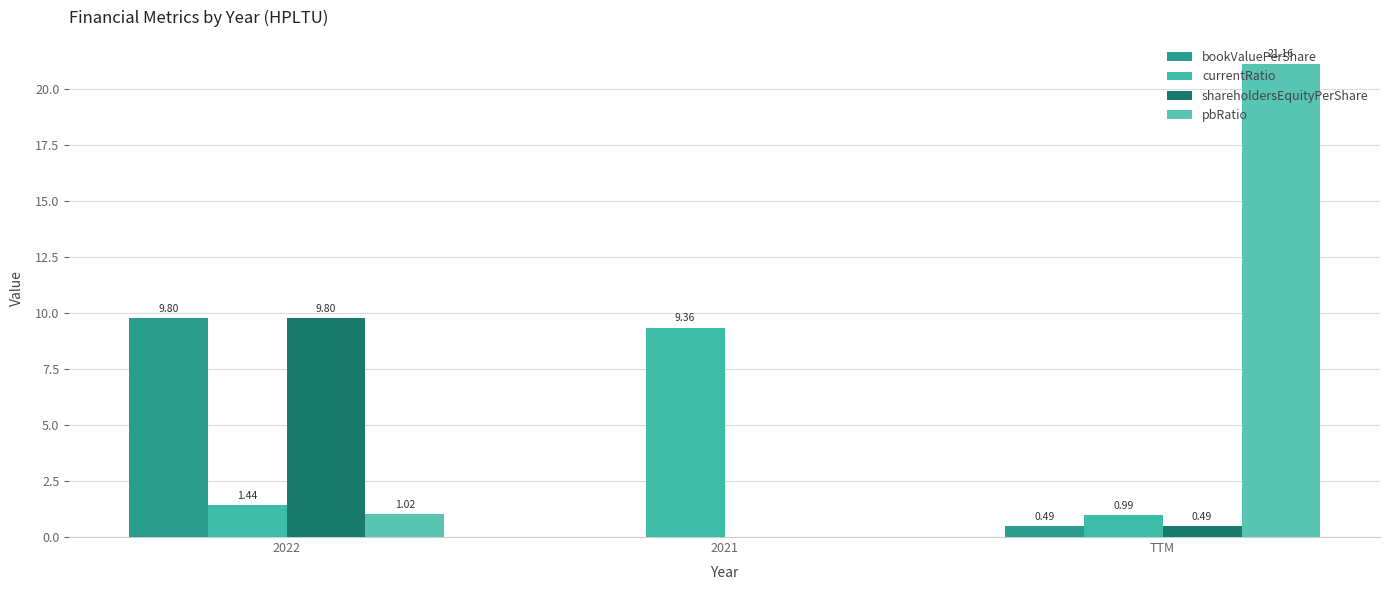

How many groups of bars are there?

3